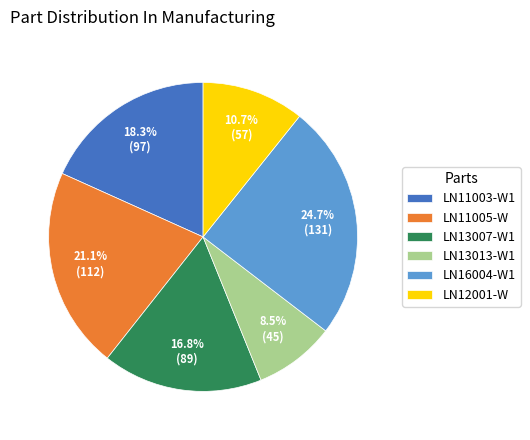

How many segments does this pie chart have?

6